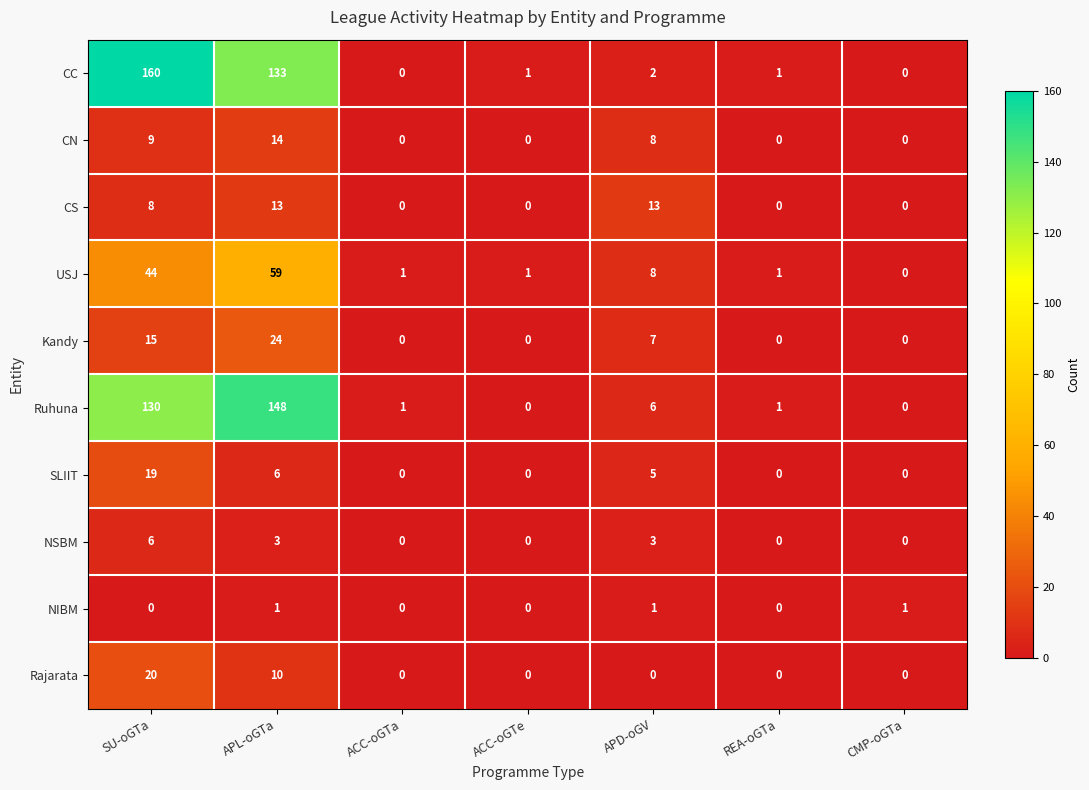

What is the greatest value displayed?

160